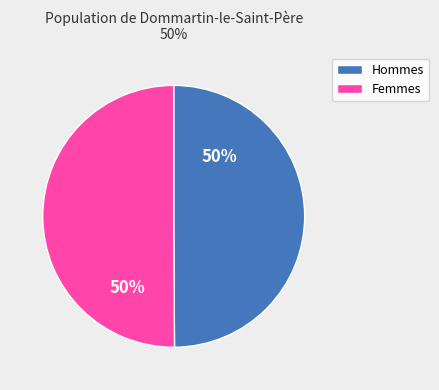

Approximately how many times larger is the value at Hommes compared to Femmes?

1.0